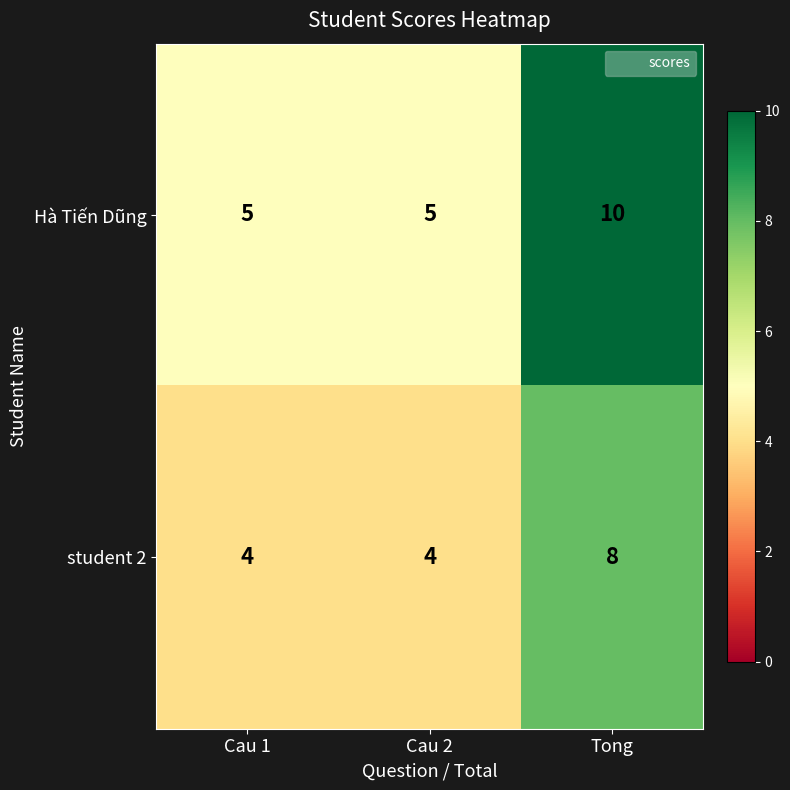

What is the difference between the maximum and minimum values in the student 2 series?

4